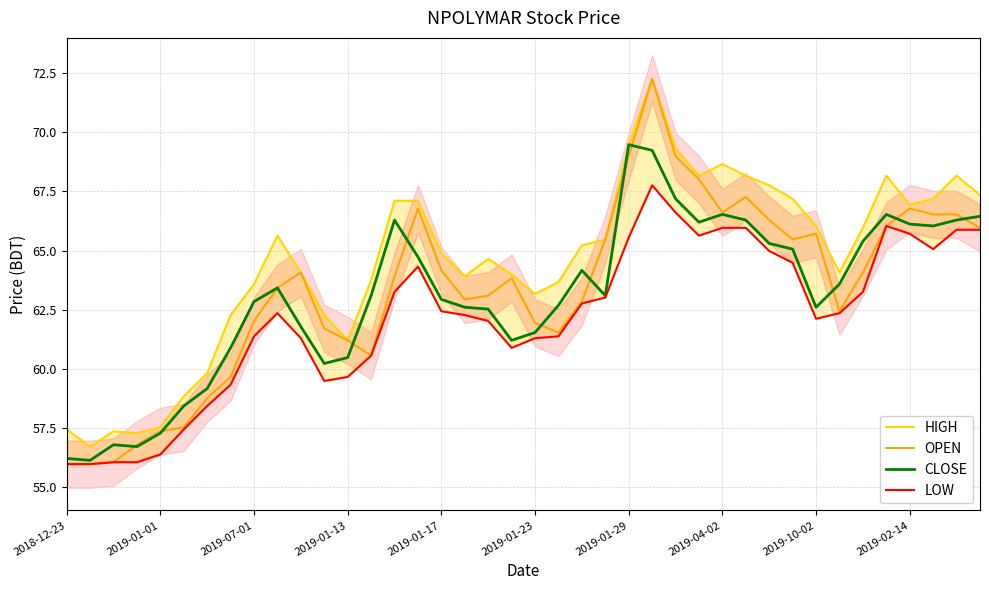

The CLOSE series shows 66.2 at 27. True or false?

True